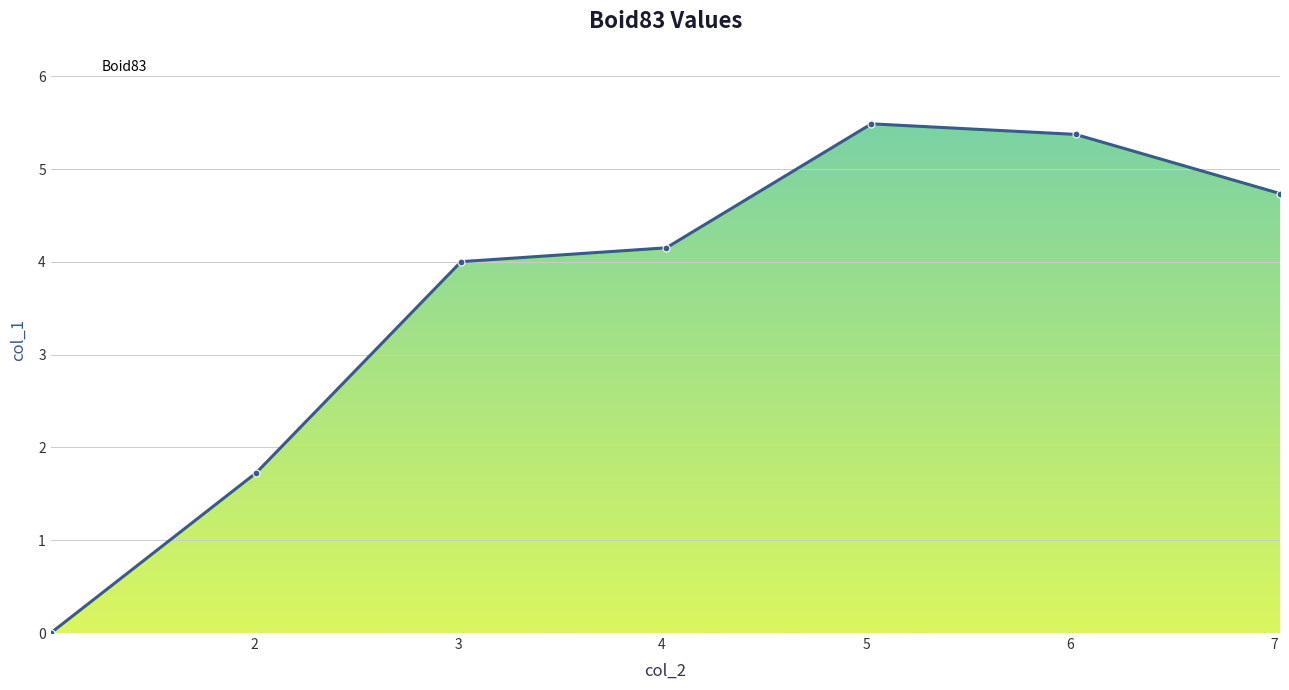

What is the greatest value displayed?

5.5